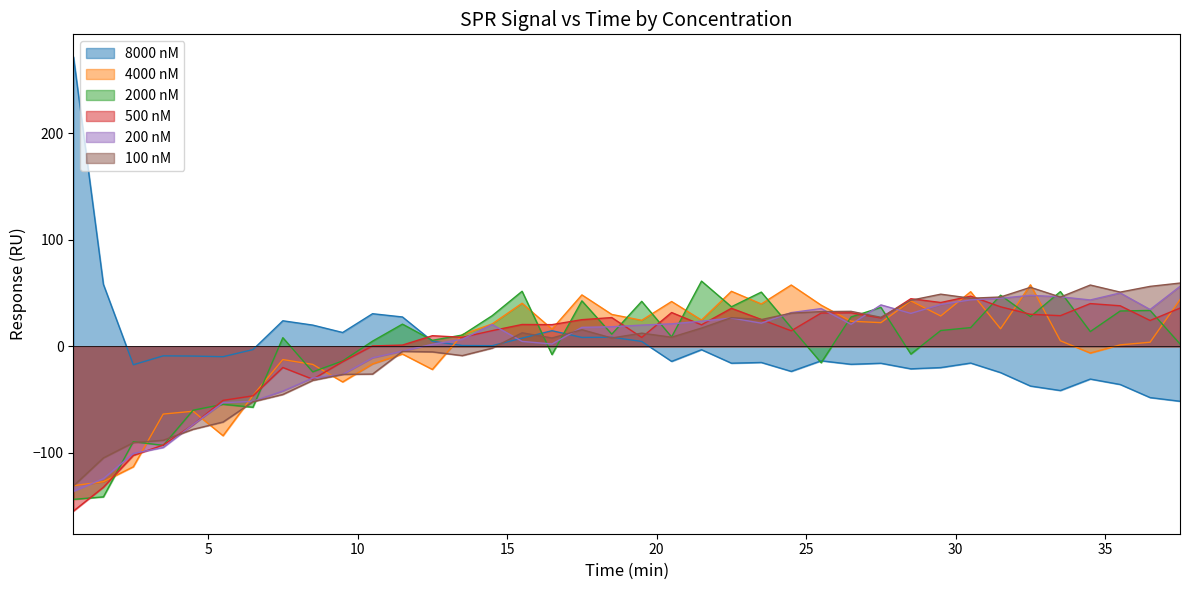

What is the minimum value for 500 nM?

-154.7